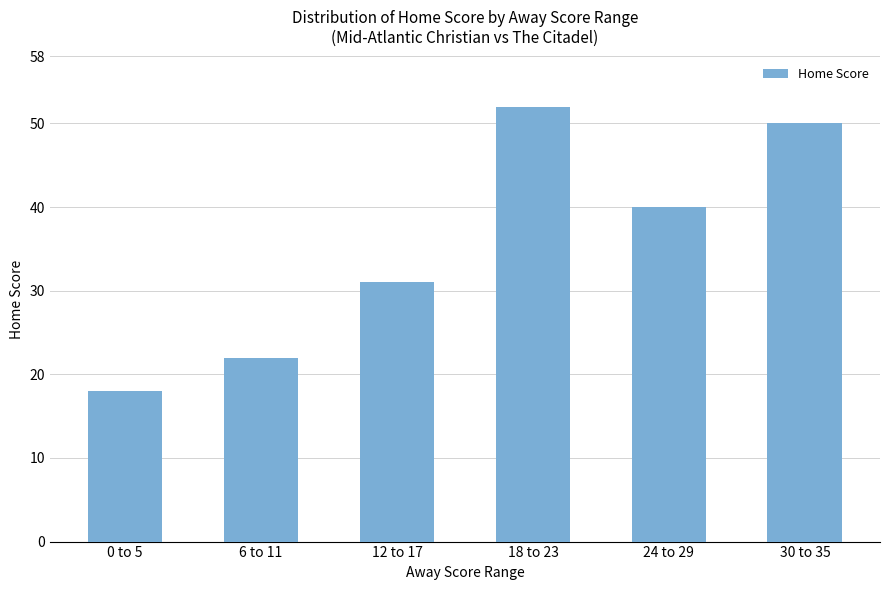

The value at 24 to 29 is 40. True or false?

True